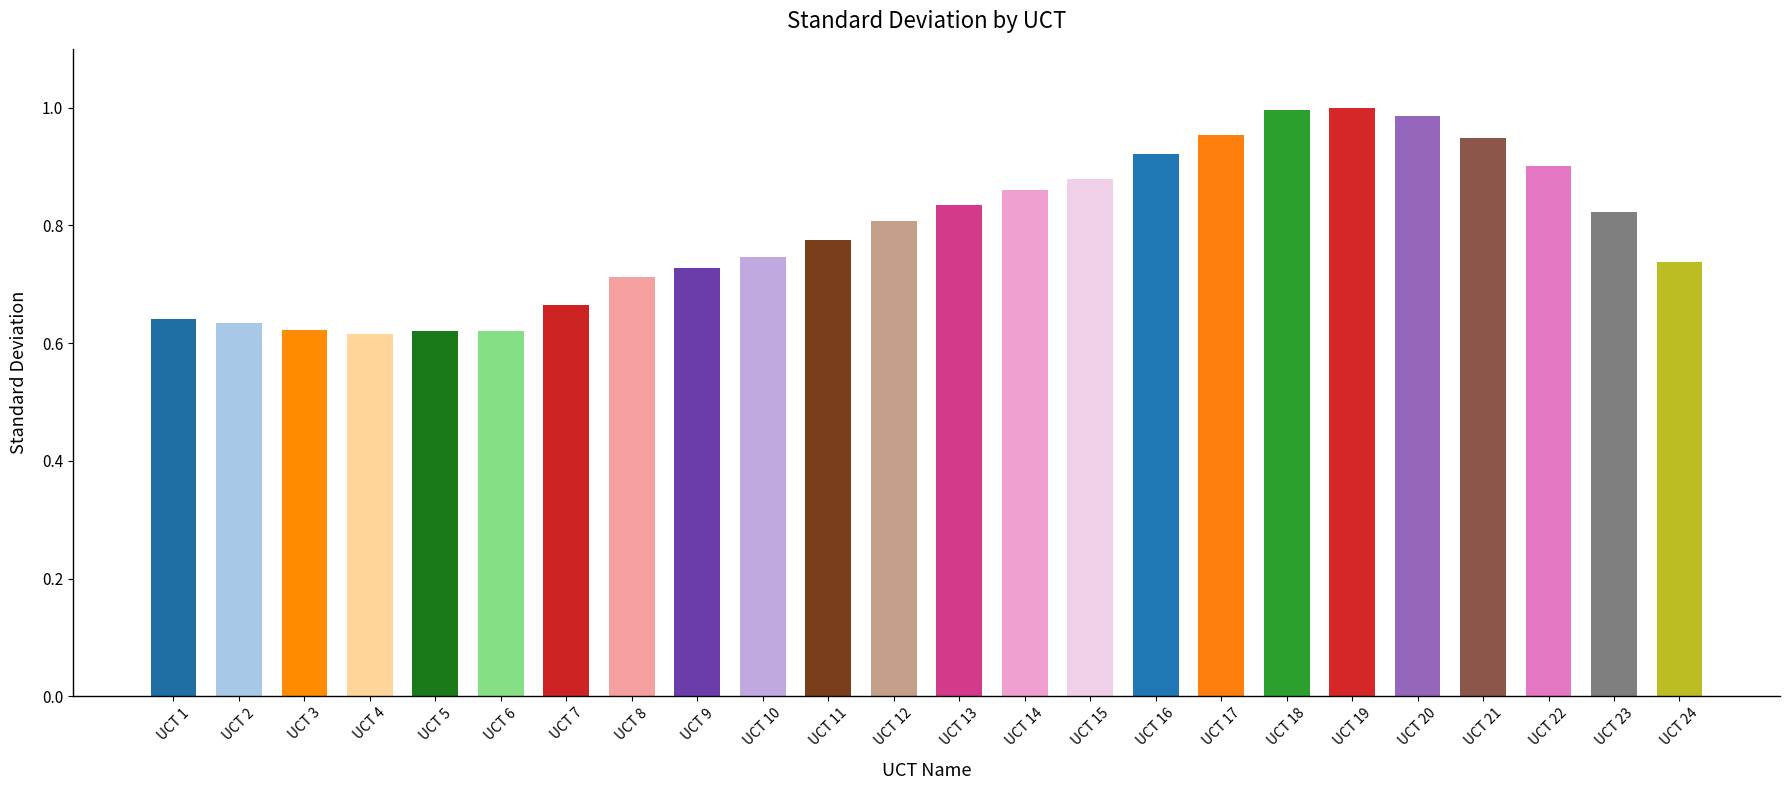

What is the difference between the values at UCT 13 and UCT 10?

0.1